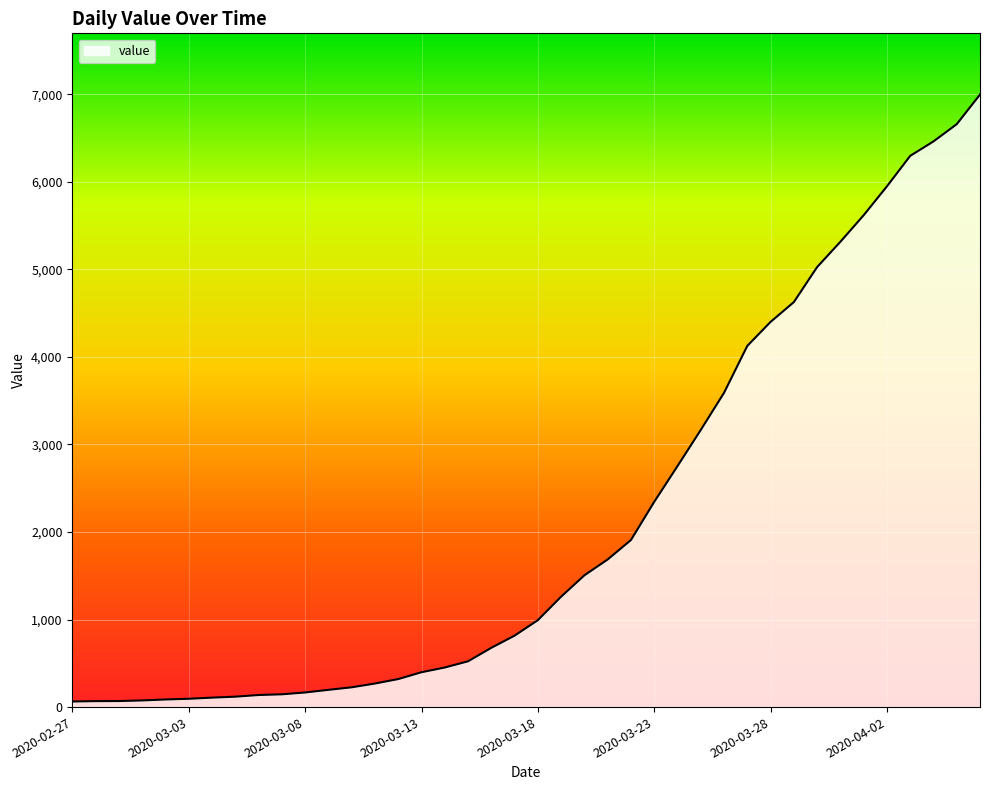

What is the greatest value displayed?

6995